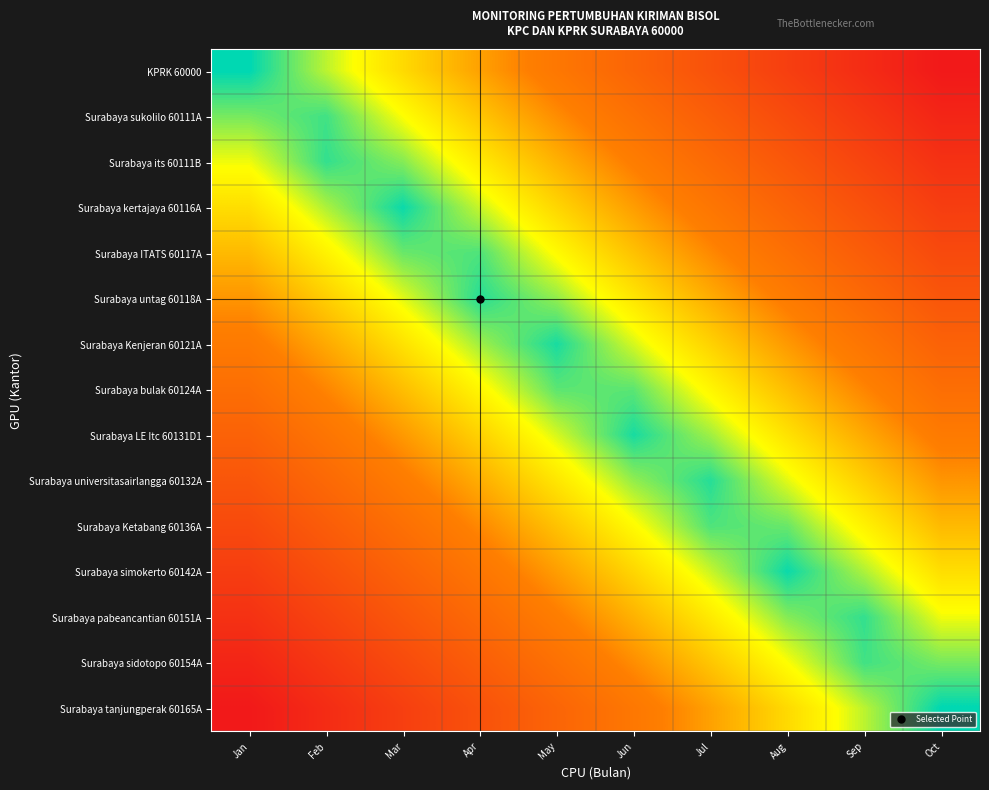

Which series has the widest spread of values?

KPRK 60000